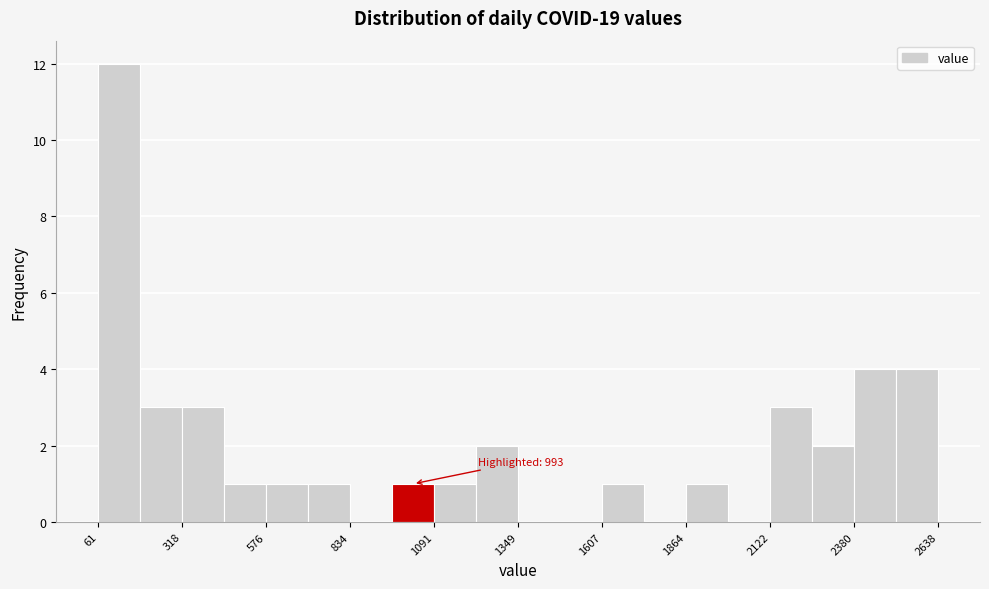

Read against the x-axis, roughly where is the centre of the tallest bar?

150